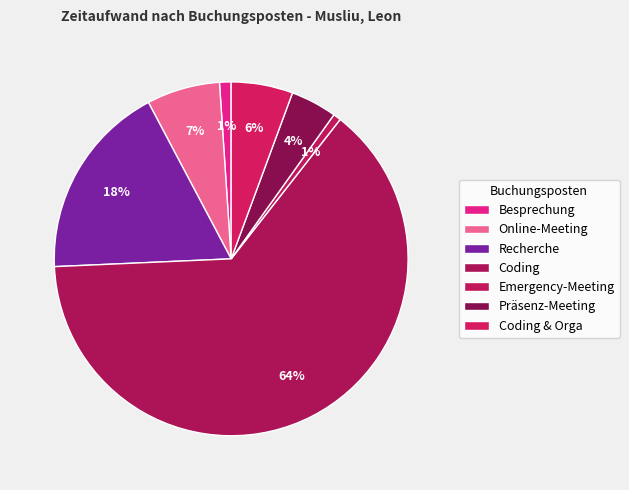

Rank the categories by value from highest to lowest.

Coding, Recherche, Online-Meeting, Coding & Orga, Präsenz-Meeting, Besprechung, Emergency-Meeting